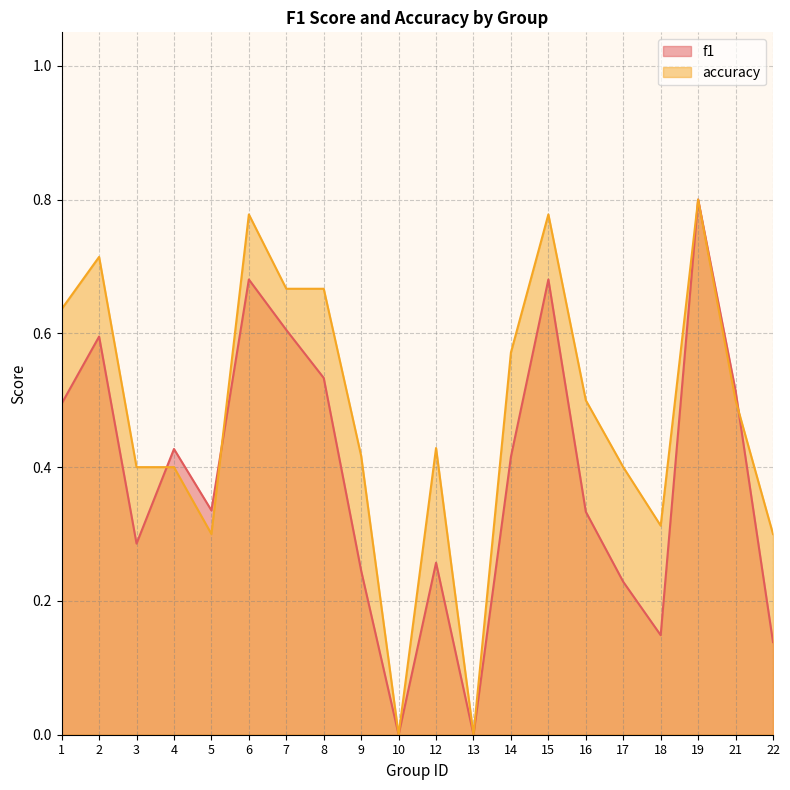

The f1 series shows 0.3 at 12. True or false?

True